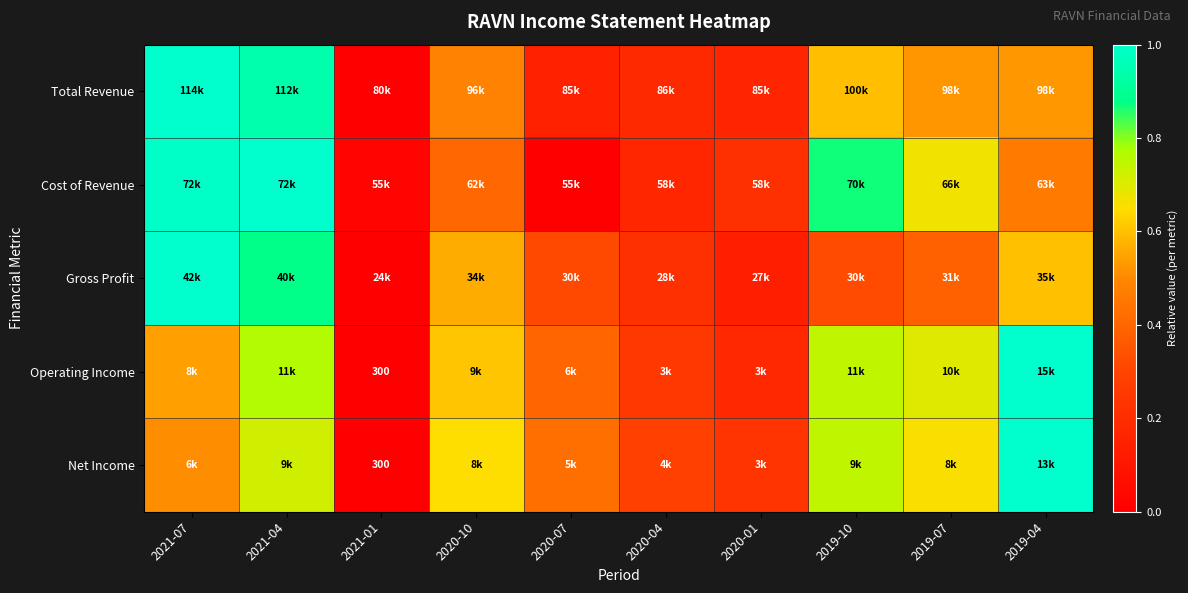

Count the Net Income values in the range 0 to 1.

10